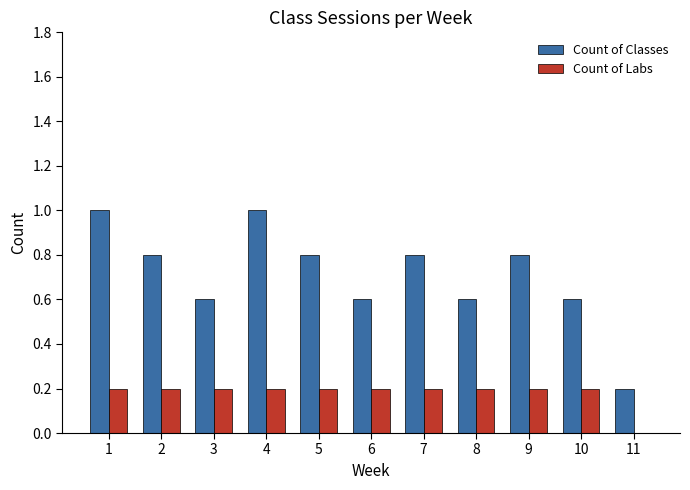

Reading left to right, extract all data points from this chart.

Count of Classes: 1.0	0.8	0.6	1.0	0.8	0.6	0.8	0.6	0.8	0.6	0.2
Count of Labs: 0.2	0.2	0.2	0.2	0.2	0.2	0.2	0.2	0.2	0.2	0.0